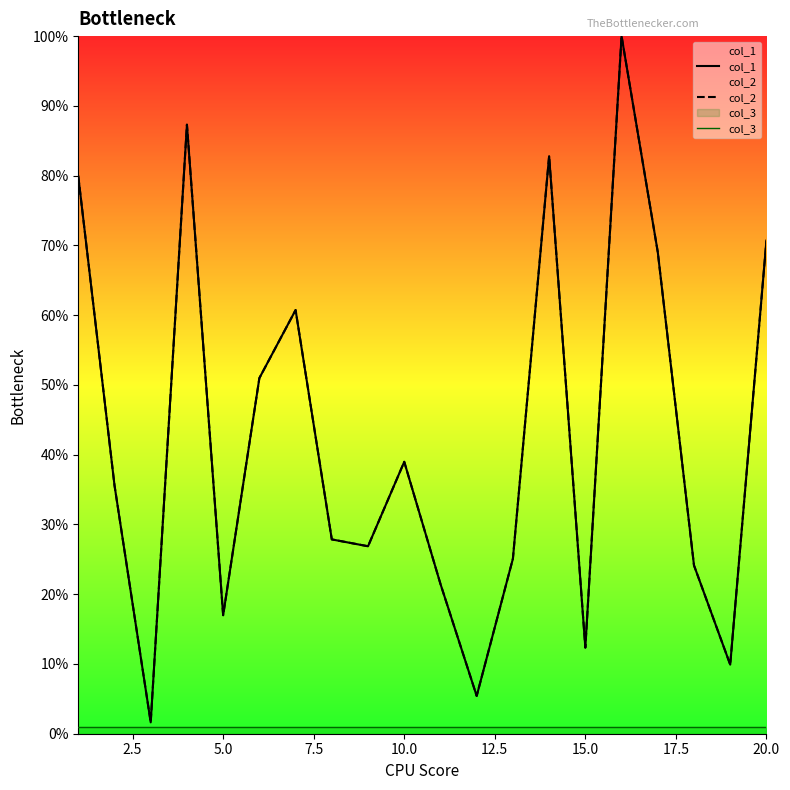

What is the maximum value shown in the chart?

100.0